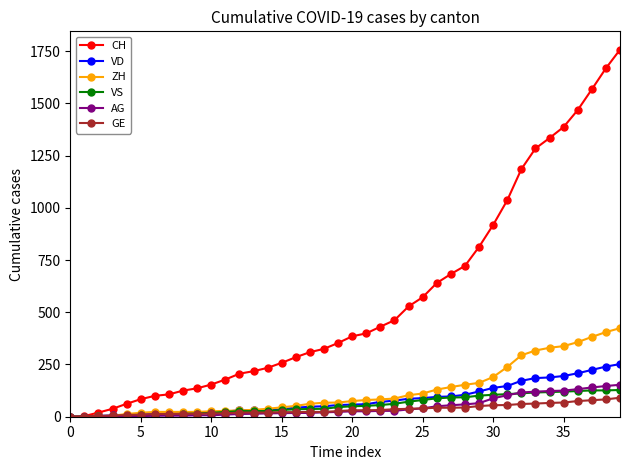

Which series has the widest spread of values?

CH